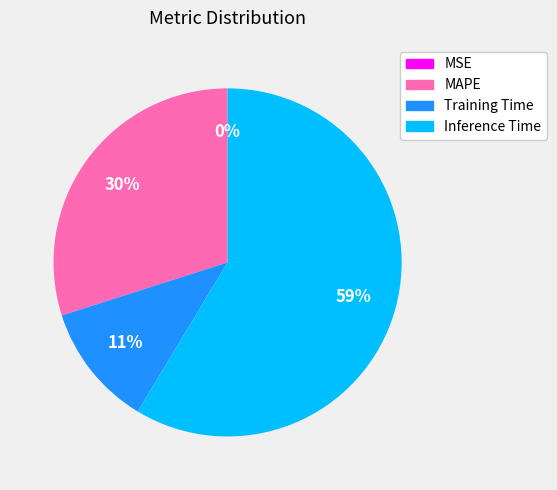

To the nearest percent, what percentage of the pie is Inference Time?

59%